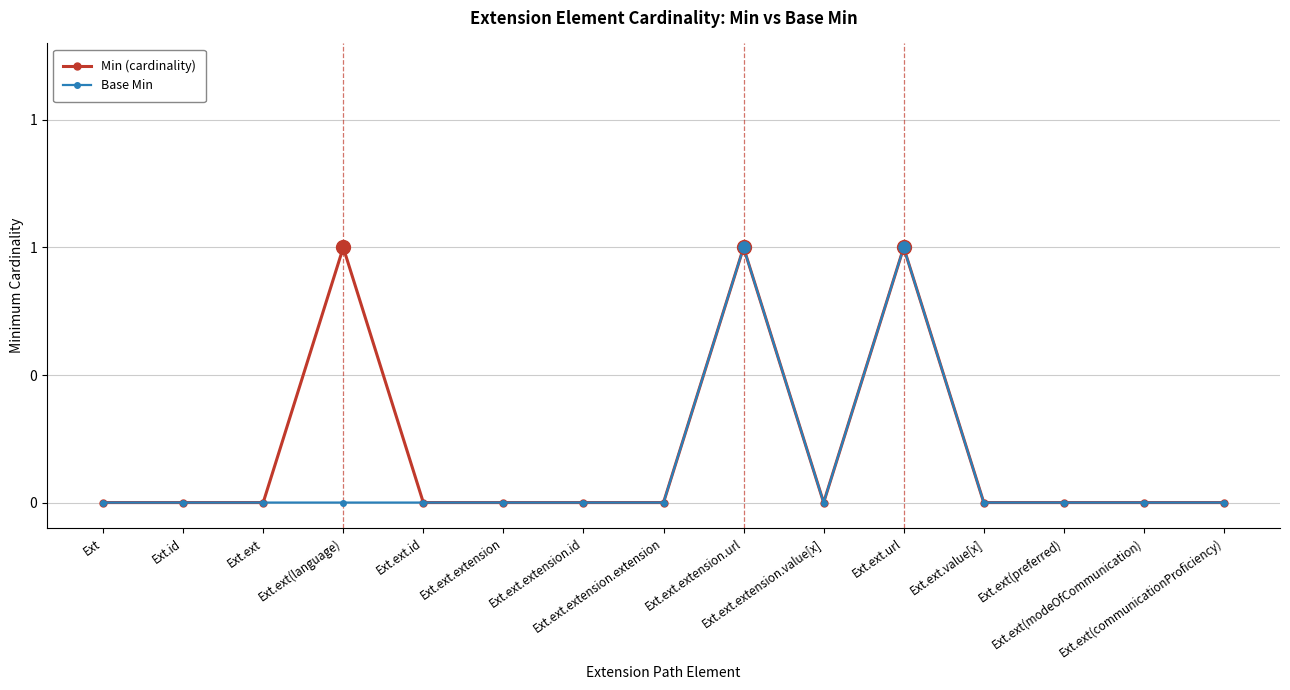

At which label is Base Min closest to 0?

Ext